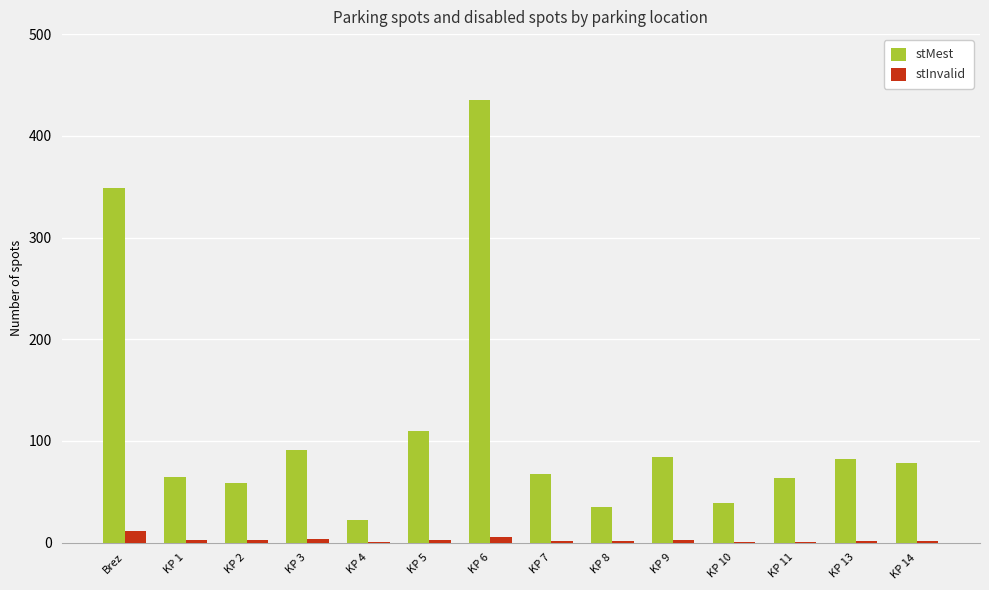

Count the stInvalid values in the range 2 to 3.

8